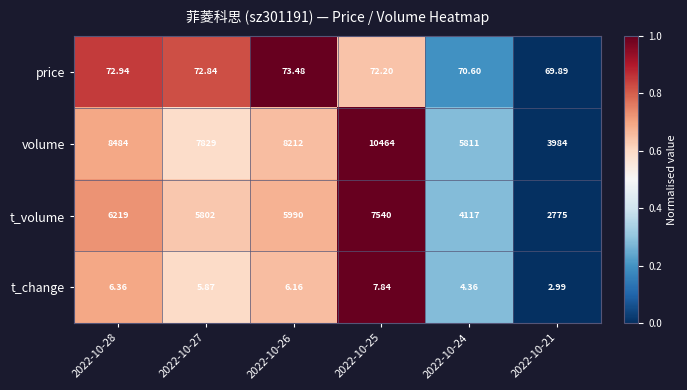

What is the difference between the highest and lowest values at 2022-10-27?

7823.1